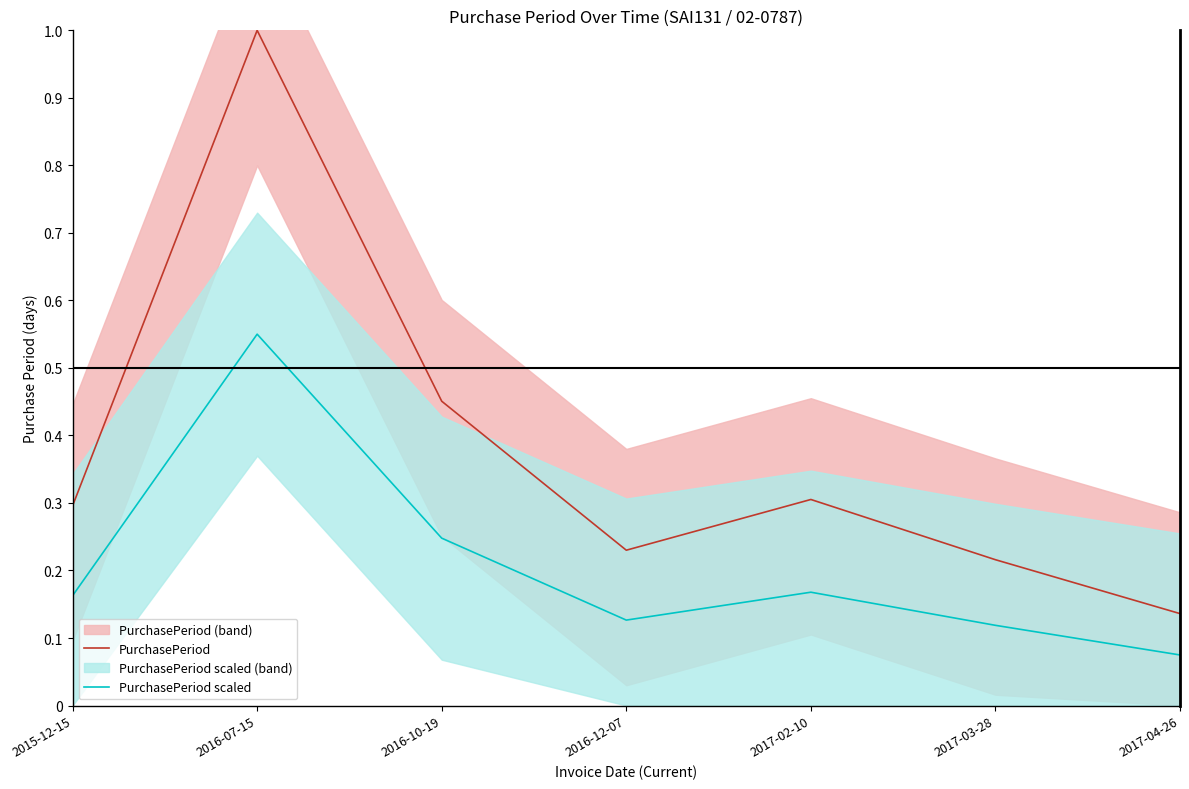

The PurchasePeriod series shows 0.2 at 2017-02-10. True or false?

False